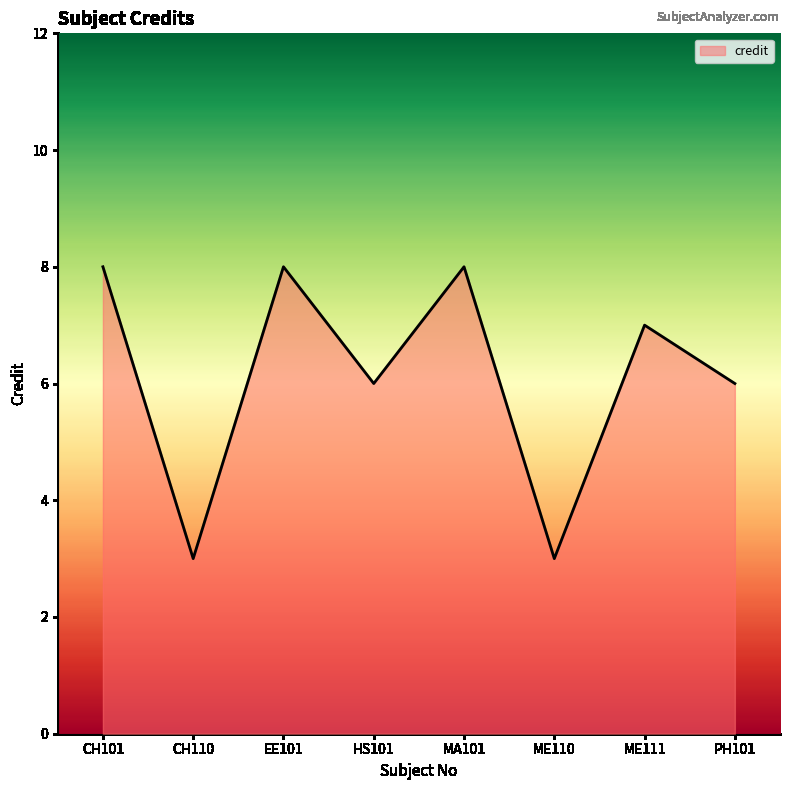

How many lines are shown in the chart?

1